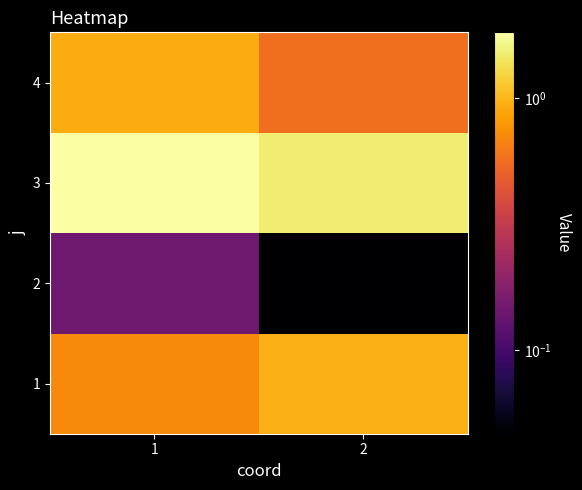

At which category is the sum across all series the highest?

1